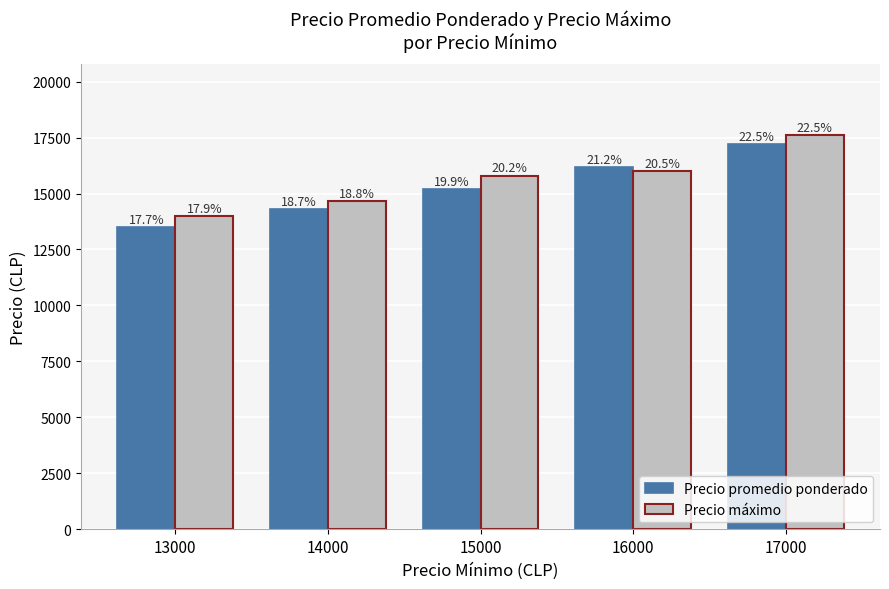

What are all the series names shown in the legend?

Precio promedio ponderado, Precio máximo